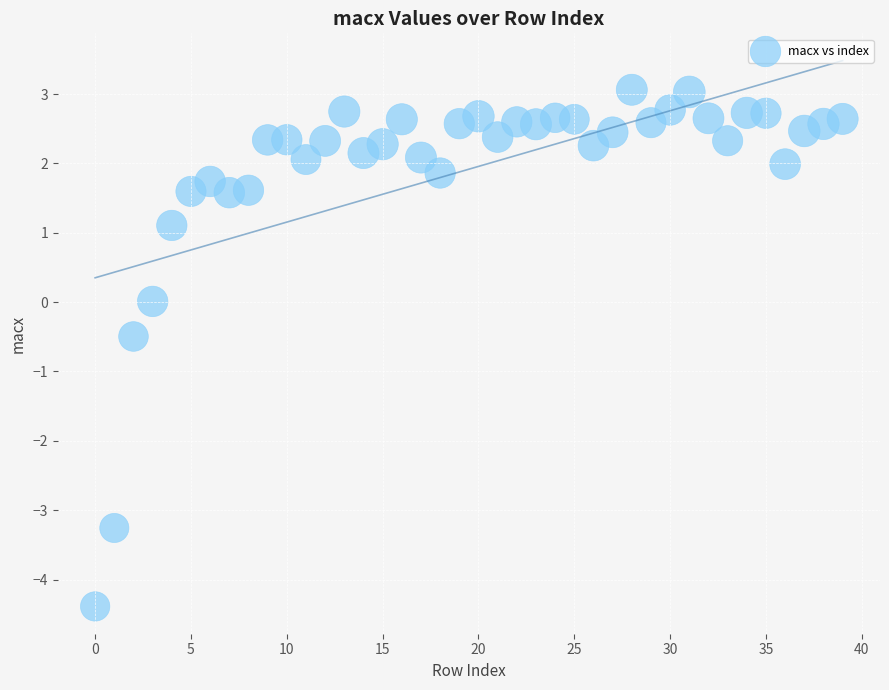

What is the range of Y values (max minus min)?

7.4